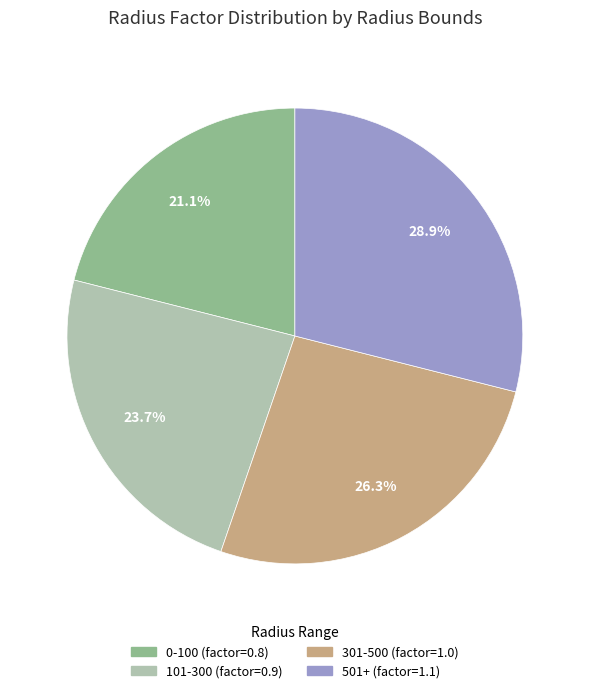

Is there any slice that represents more than half of the pie?

No